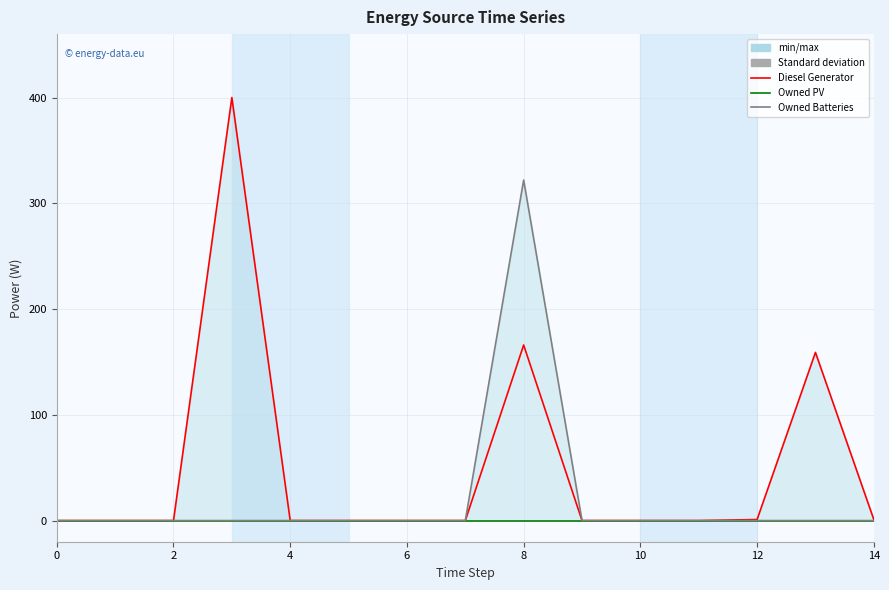

Rank the series at 11 from lowest to highest value.

Diesel Generator, Owned PV, Owned Batteries